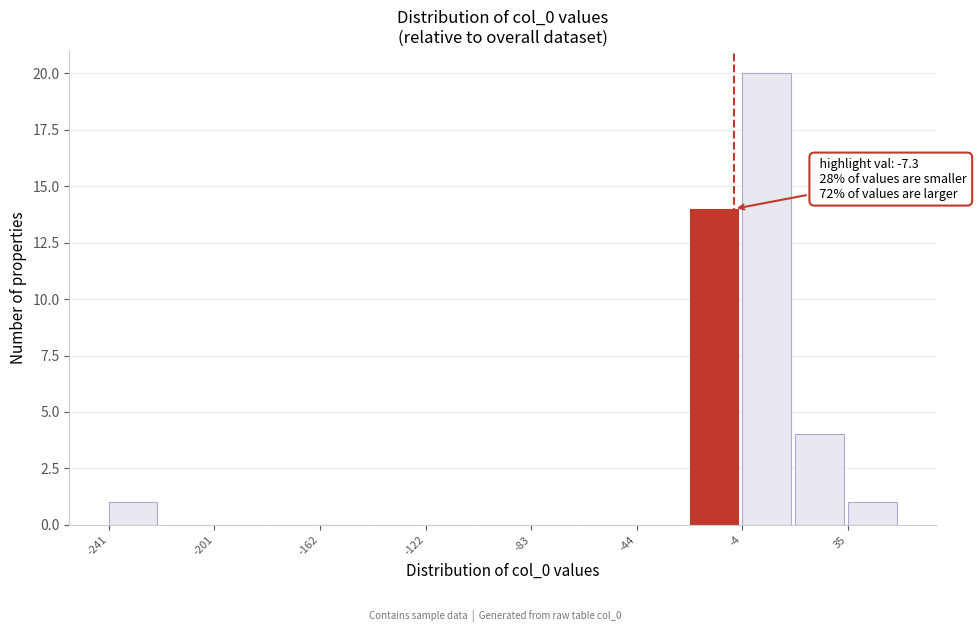

Around what value on the x-axis is the tallest bar? Give the approximate position of its centre, as read against the axis.

5